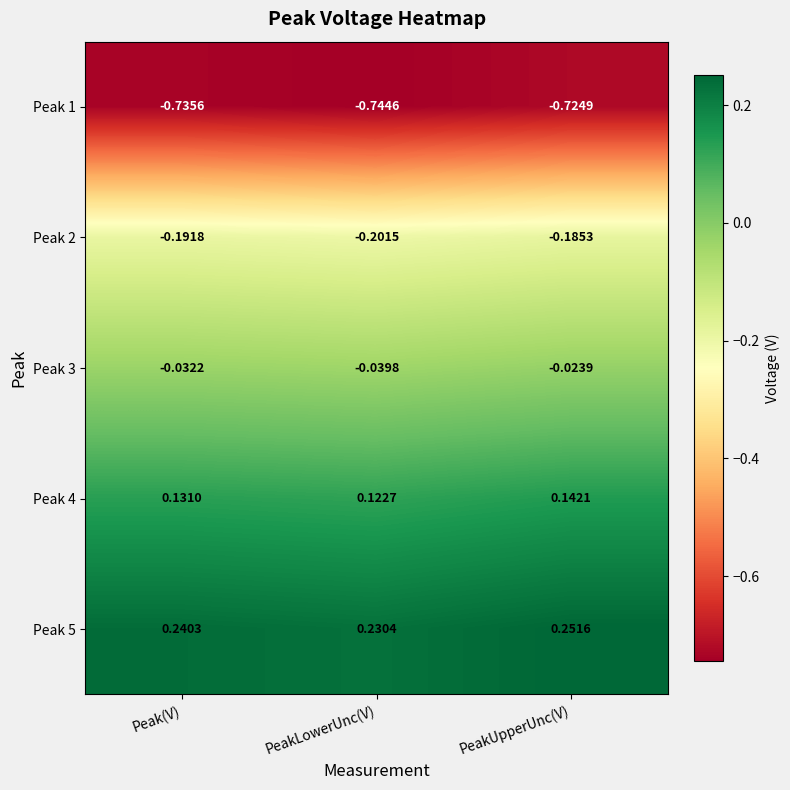

Between PeakLowerUnc(V) and PeakUpperUnc(V), which series saw the biggest shift?

Peak 5